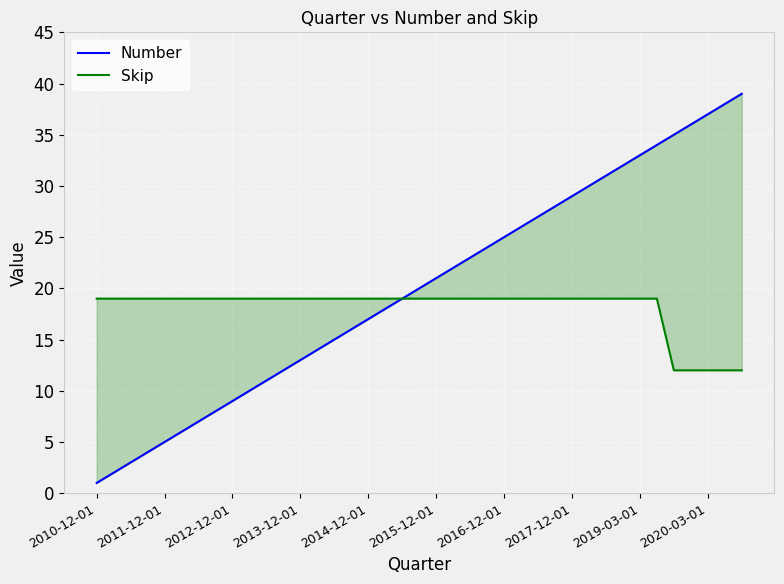

Reading right to left, transcribe all the data shown in this chart.

Number: 39	38	37	36	35	34	33	32	31	30	29	28	27	26	25	24	23	22	21	20	19	18	17	16	15	14	13	12	11	10	9	8	7	6	5	4	3	2	1
Skip: 12	12	12	12	12	19	19	19	19	19	19	19	19	19	19	19	19	19	19	19	19	19	19	19	19	19	19	19	19	19	19	19	19	19	19	19	19	19	19